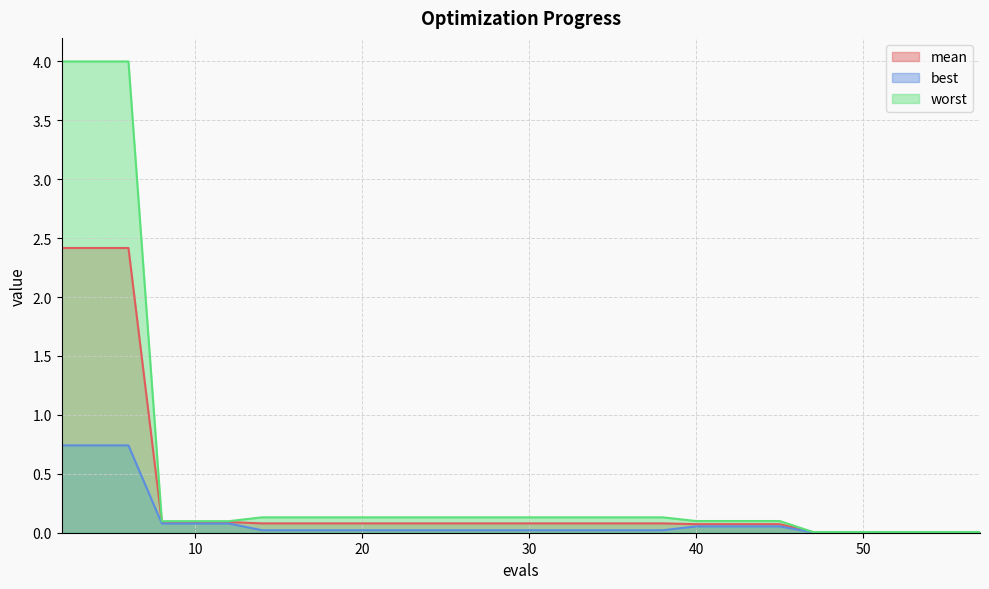

Is it true that best equals 0.7 at 6?

True